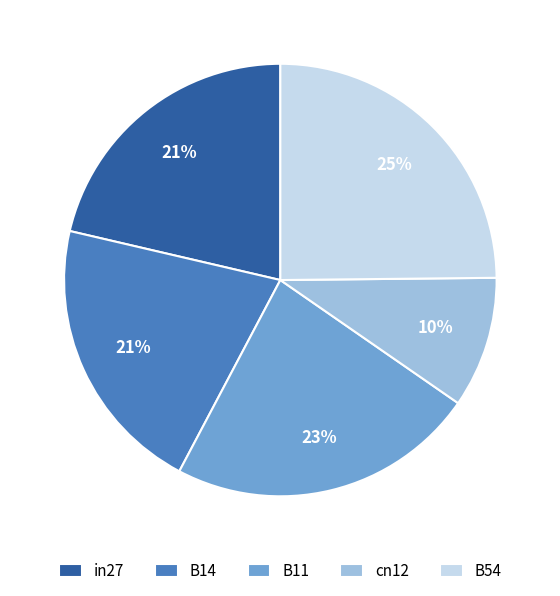

Is the sum of in27 and B14 greater than half?

No